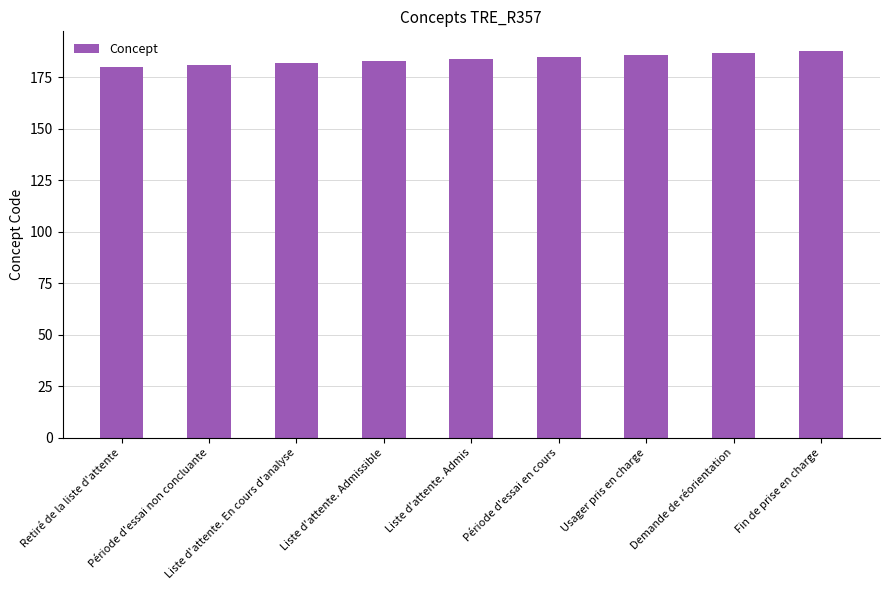

What is the label of the 2nd bar from the right?

Demande de réorientation